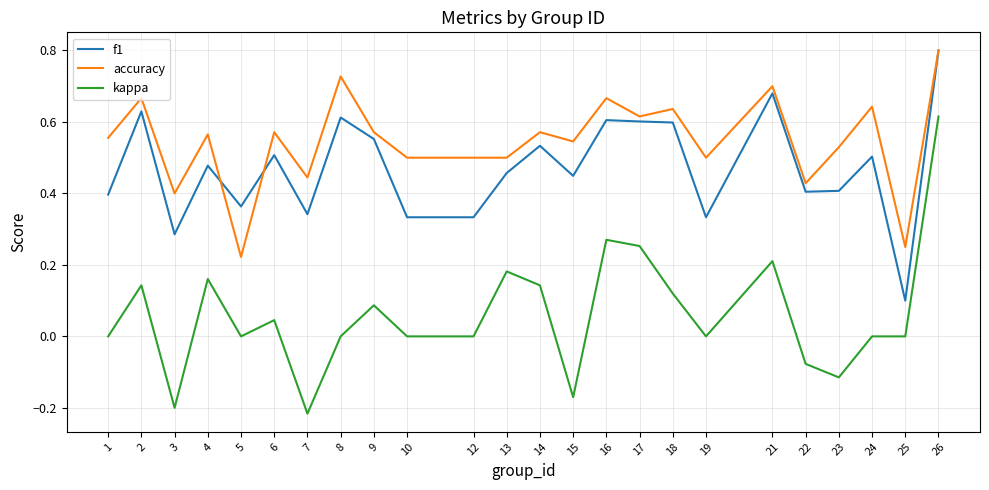

True or false: kappa has a value of 0.1 at 2.

True